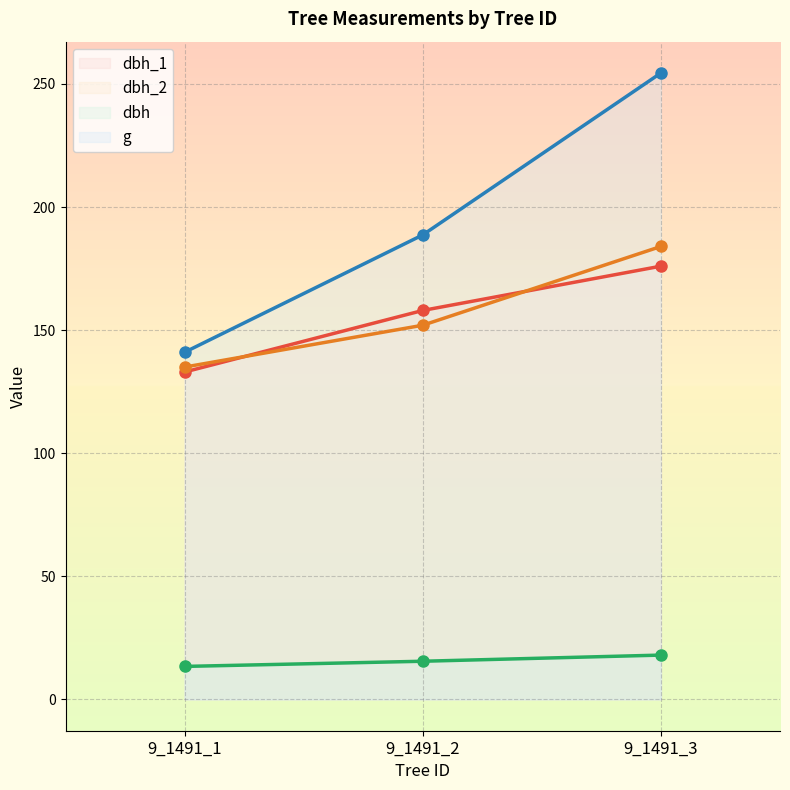

Rank the categories by g value from lowest to highest.

9_1491_1, 9_1491_2, 9_1491_3